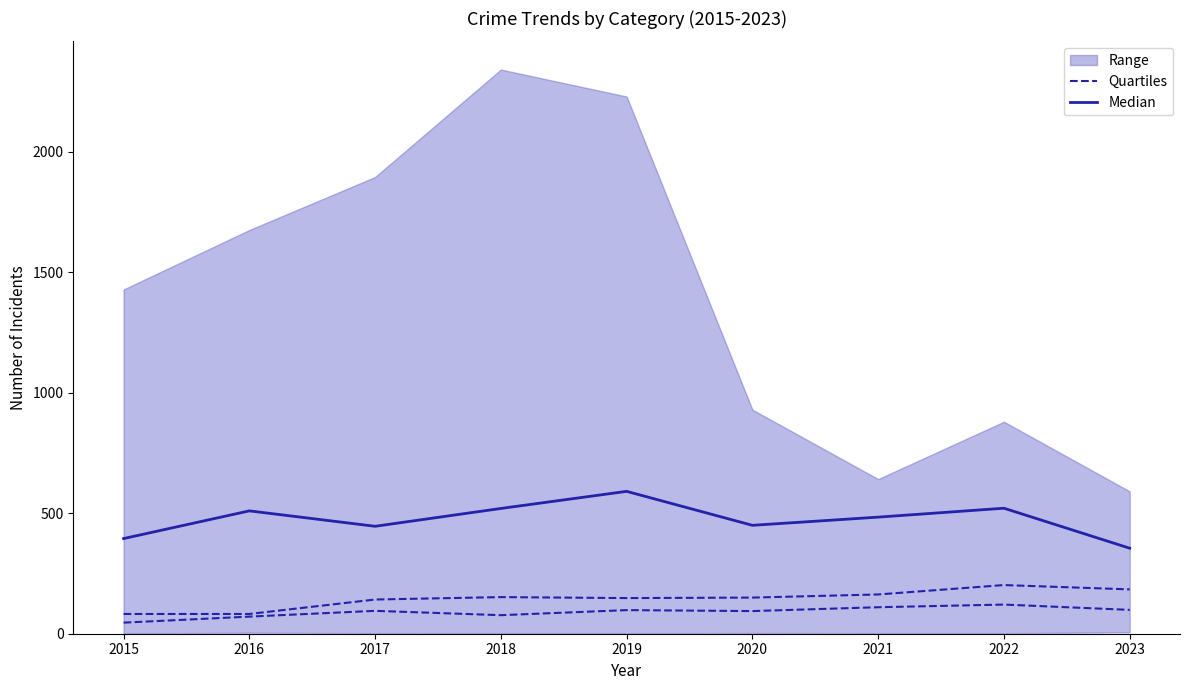

At which category does Quartiles reach its first local valley?

2019